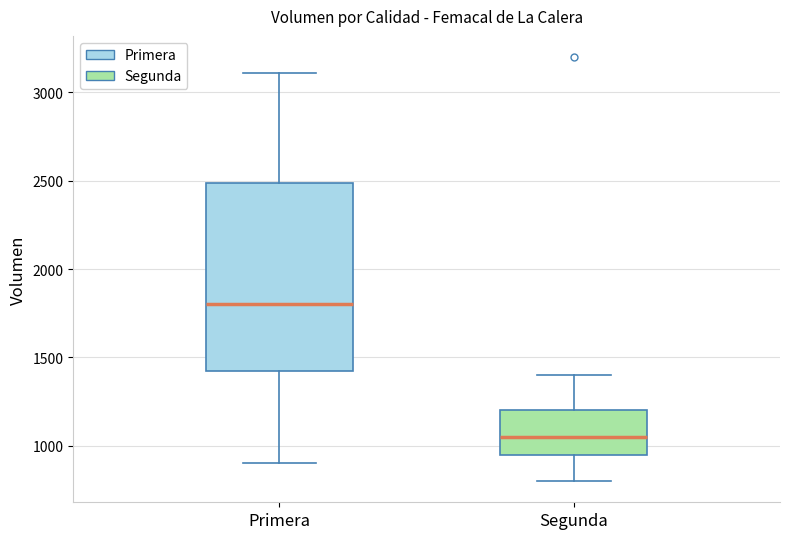

Which box has the lowest median line?

Segunda